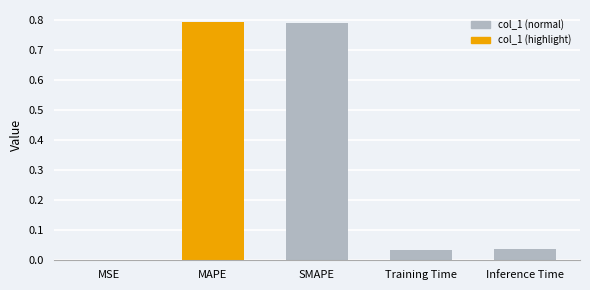

True or false: the data shows 0.0 at Training Time.

True